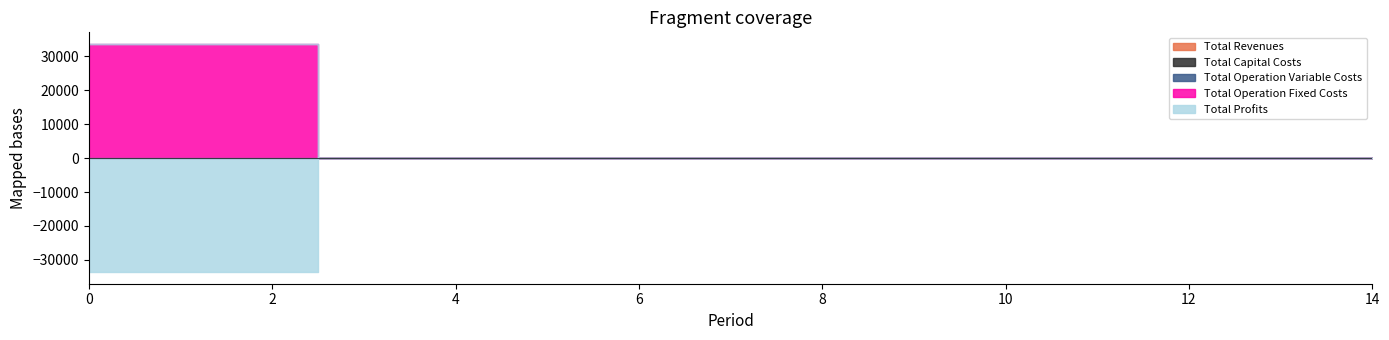

Is it true that Total Operation Fixed Costs equals 33627.6 at 0?

True